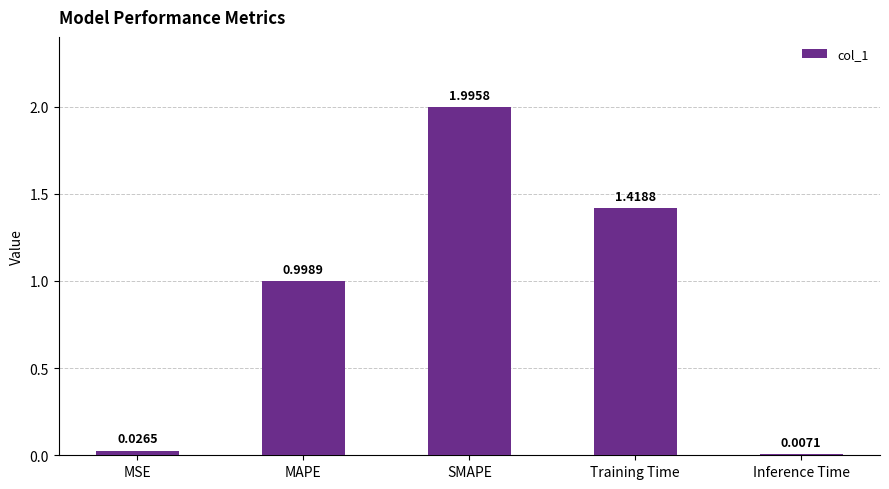

At which category does the chart reach its peak across all series?

SMAPE